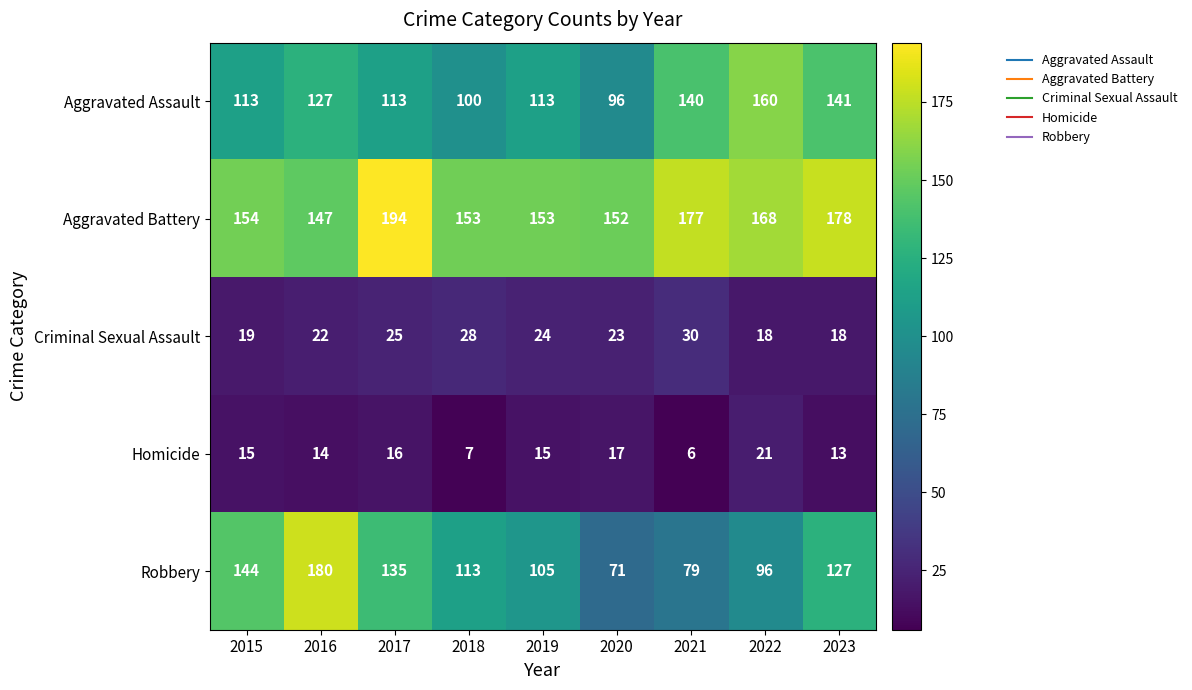

Is the value of Homicide at 2021 greater than the value of Aggravated Assault at 2015?

No